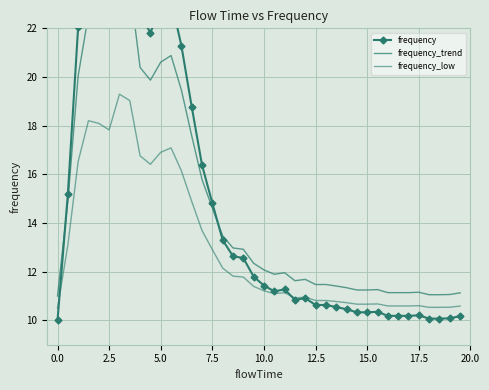

Is the value of frequency at 39 greater than the value of frequency_low at 23?

No